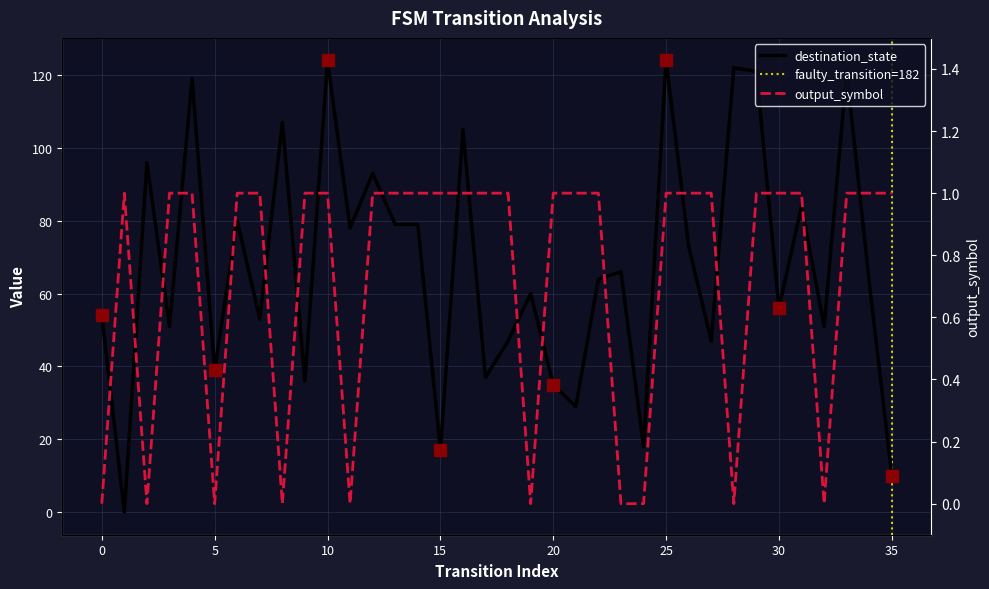

Count the number of categories in the chart.

36